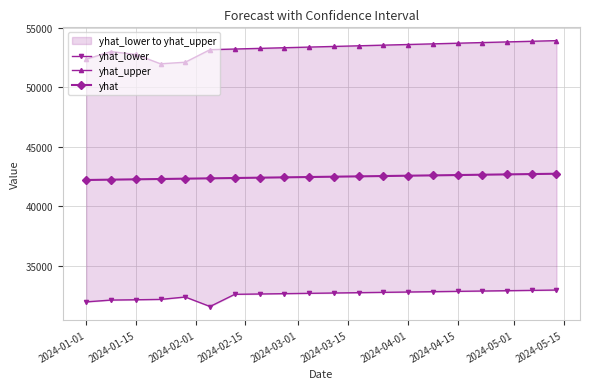

Is this an area chart (filled region under the line)?

No